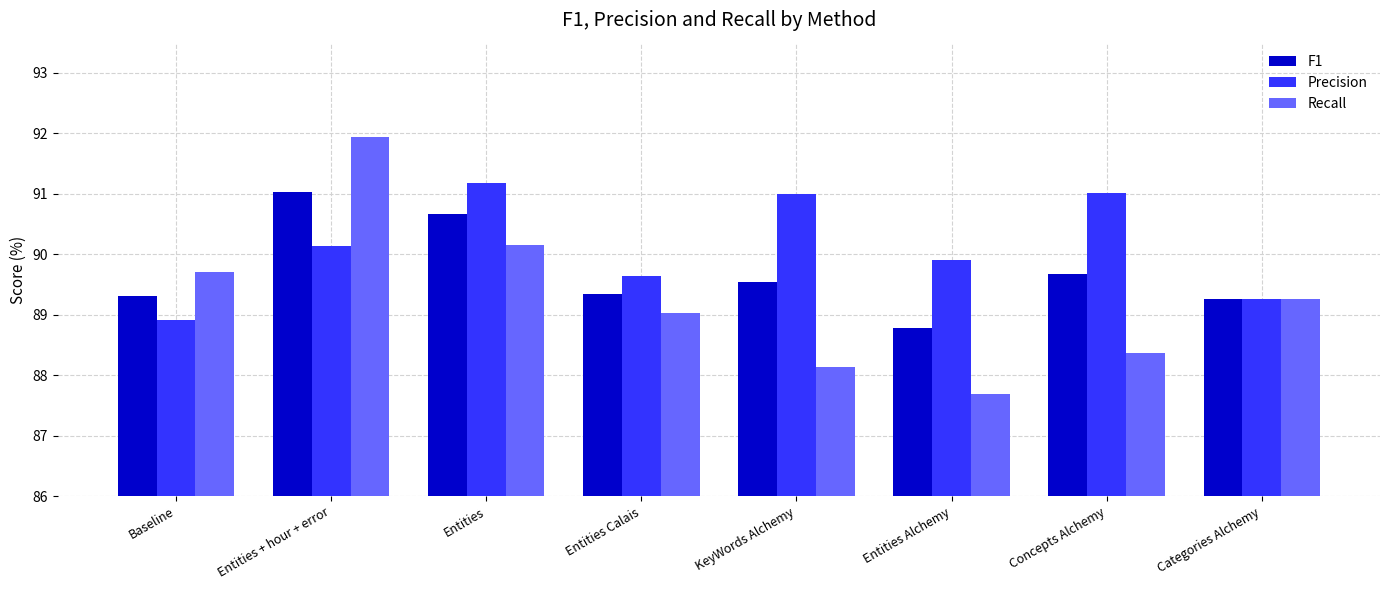

Reading left to right, transcribe all the data shown in this chart.

F1: 89.3	91.0	90.7	89.3	89.5	88.8	89.7	89.3
Precision: 88.9	90.1	91.2	89.6	91.0	89.9	91.0	89.3
Recall: 89.7	91.9	90.2	89.0	88.1	87.7	88.4	89.3